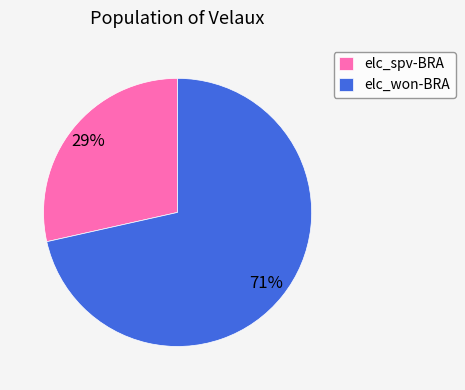

Between elc_spv-BRA and elc_won-BRA, which is larger?

elc_won-BRA